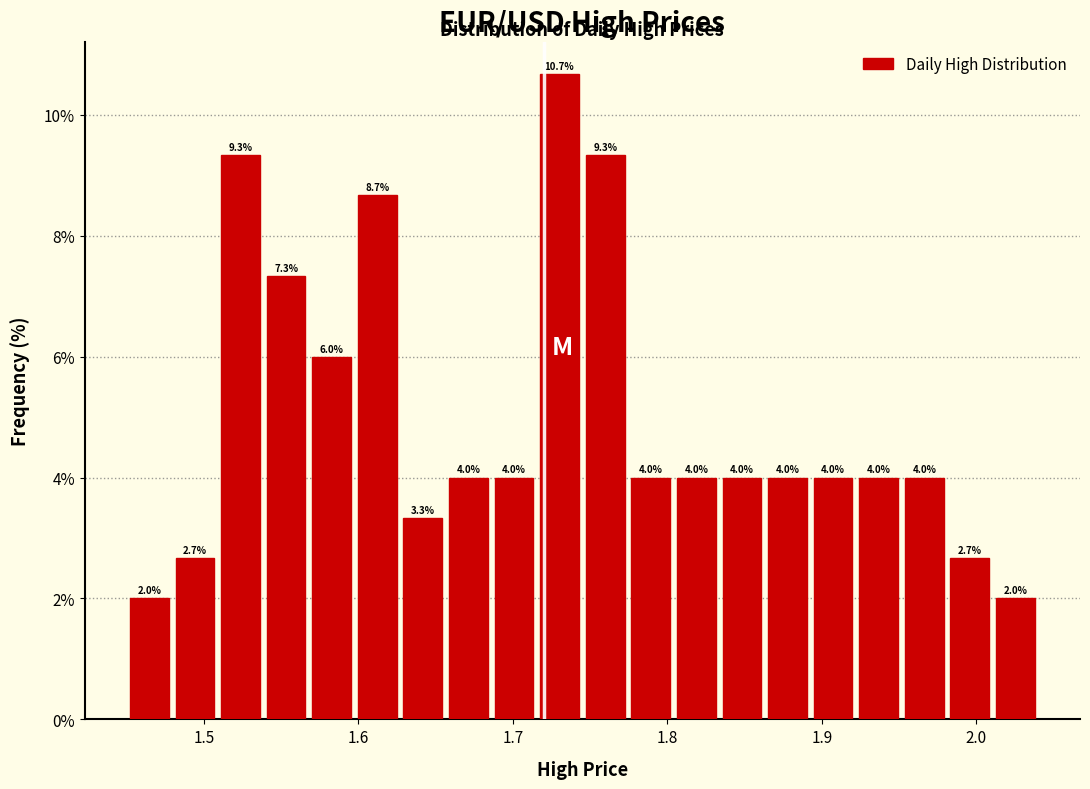

Read against the x-axis, roughly where is the centre of the tallest bar?

1.73